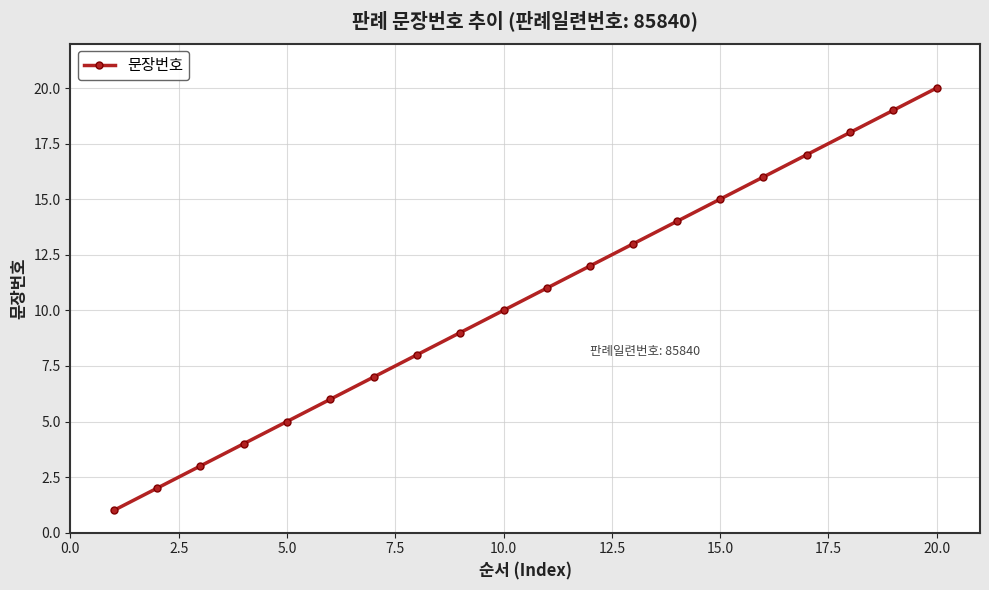

What is the greatest value displayed?

20